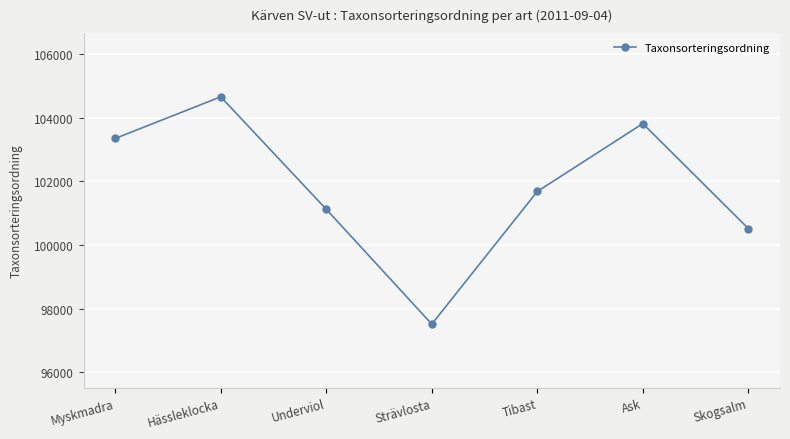

Which category has the lowest value across all series?

Strävlosta